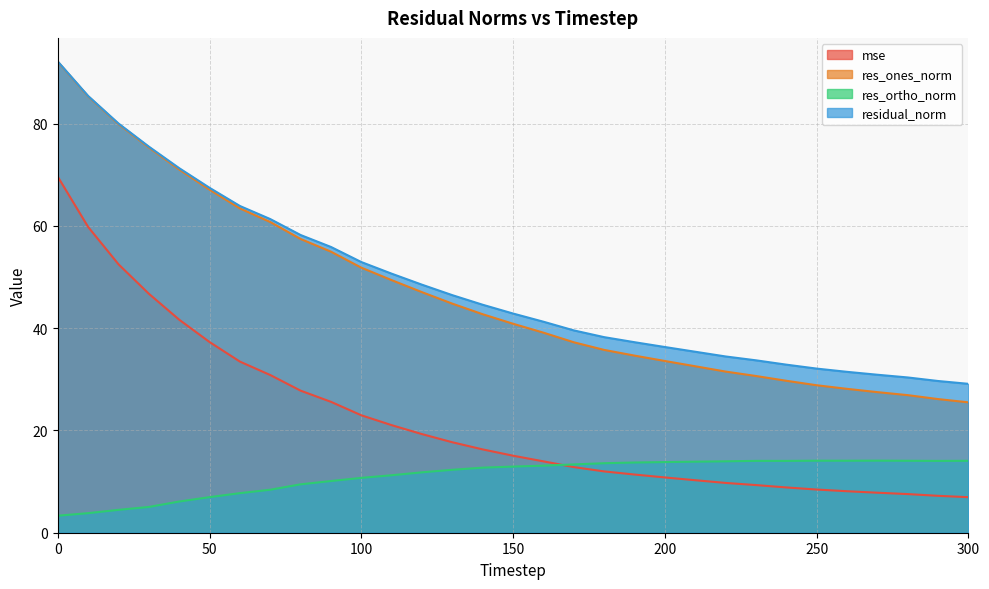

What is the difference between the maximum and minimum values in the res_ortho_norm series?

10.8